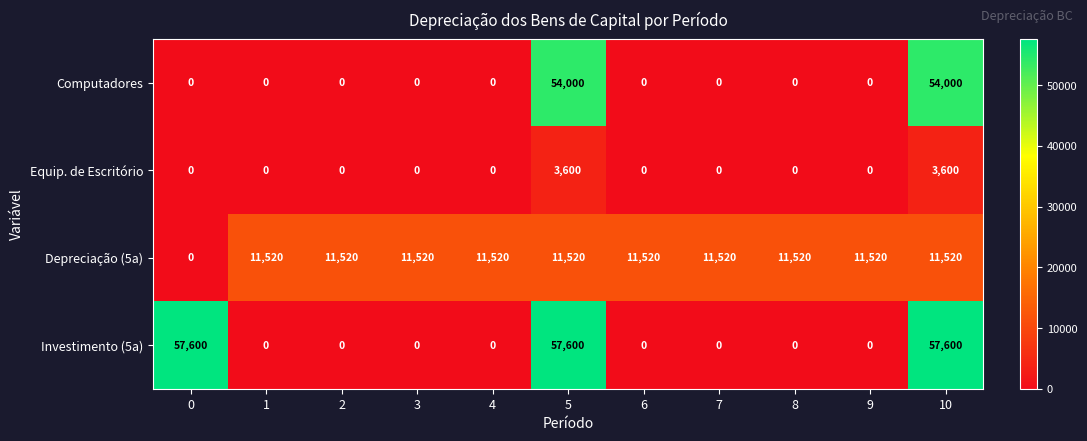

Between 7 and 10, which series saw the biggest shift?

Investimento (5a)